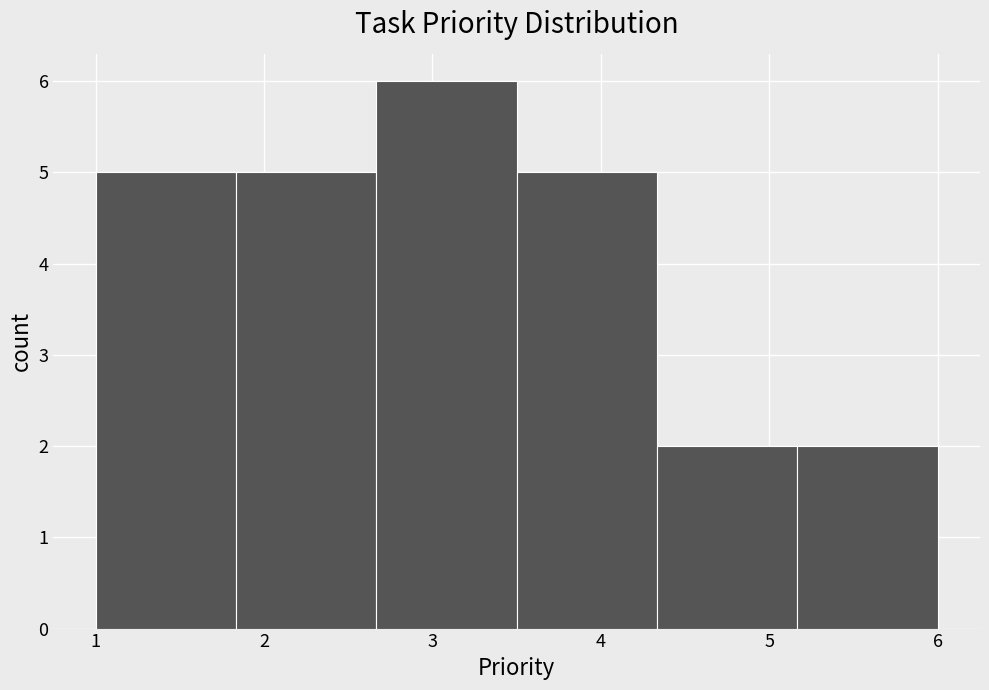

What is the height of the bar covering 1.8 to 2.7 on the x-axis? Neither the bar edges nor the heights are printed on the chart, so give them approximately, as read against the axes.

5